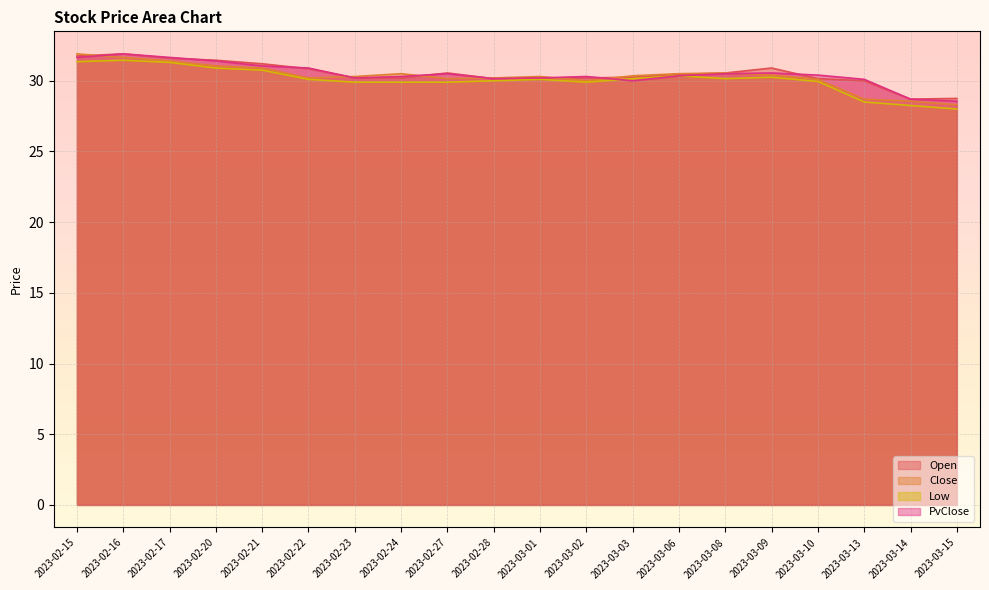

Where does the PvClose series first go above 30?

2023-02-15